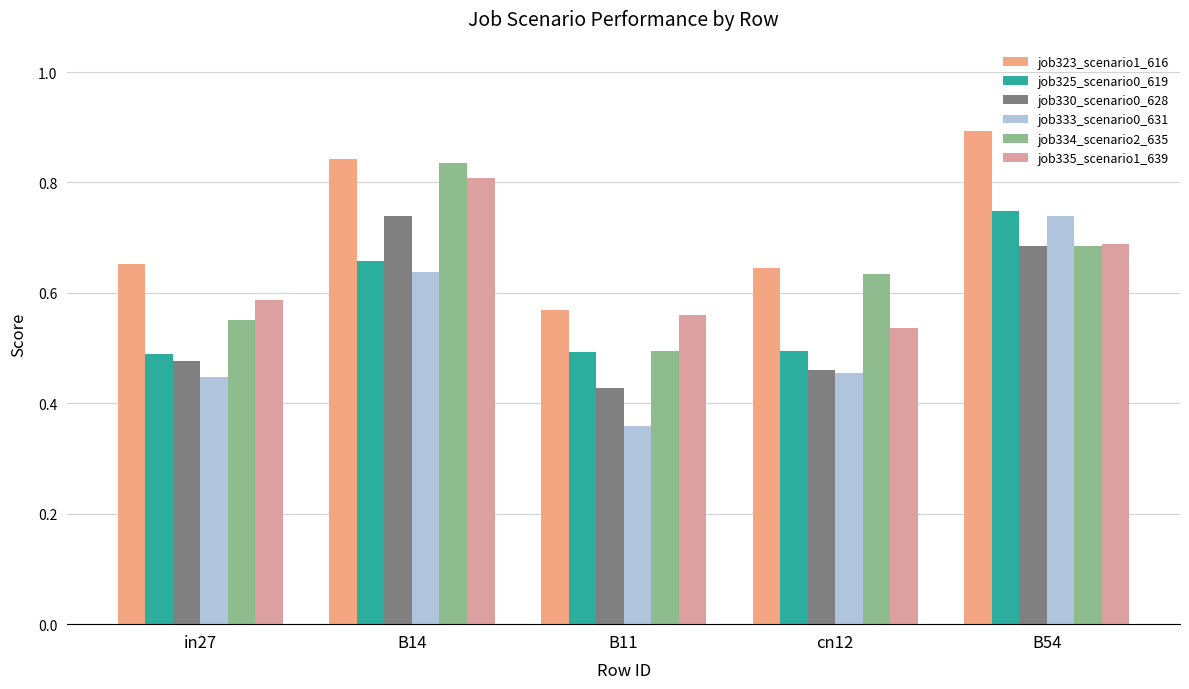

Are the bars grouped side by side (vs. stacked)?

Yes